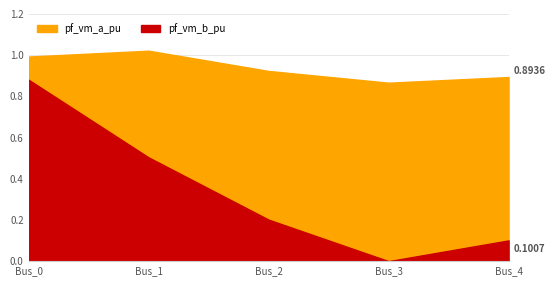

True or false: pf_vm_b_pu and pf_vm_a_pu cross at least once.

False